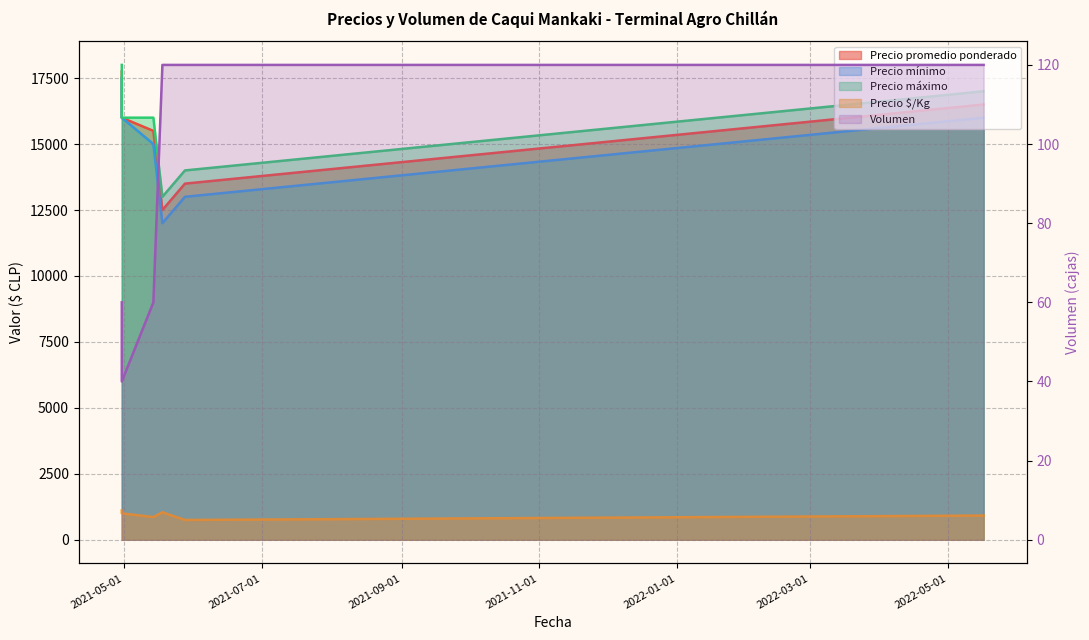

Which series has the largest total across all categories?

Precio máximo